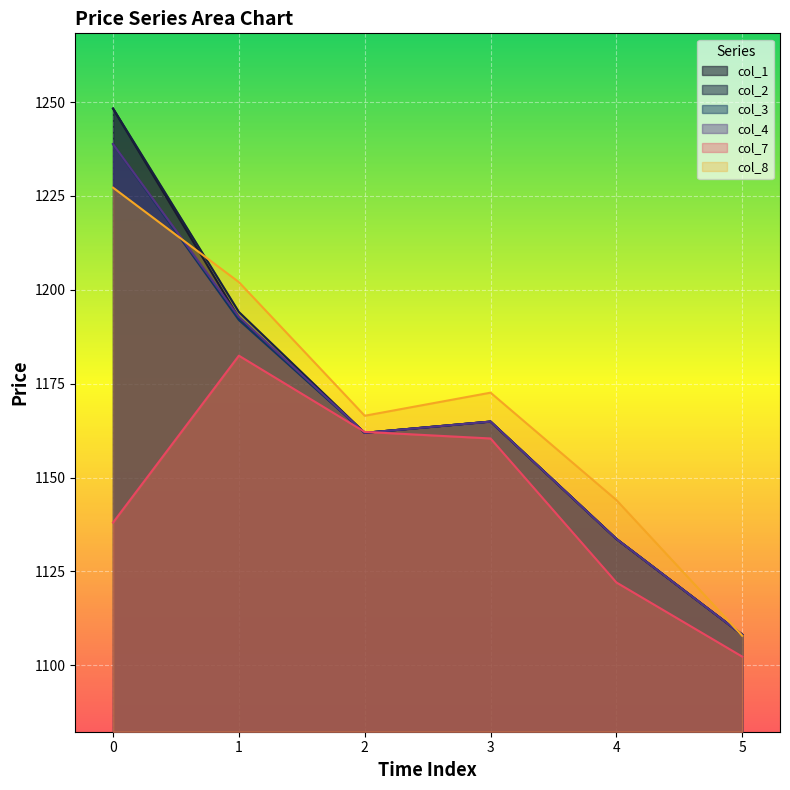

What is the average value of the col_1 series?

1168.2